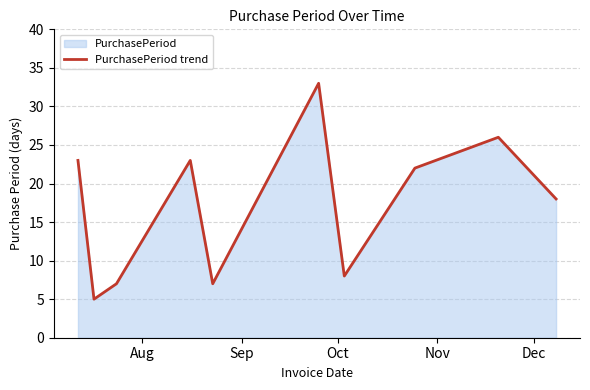

What is the difference between the second highest and minimum values?

21